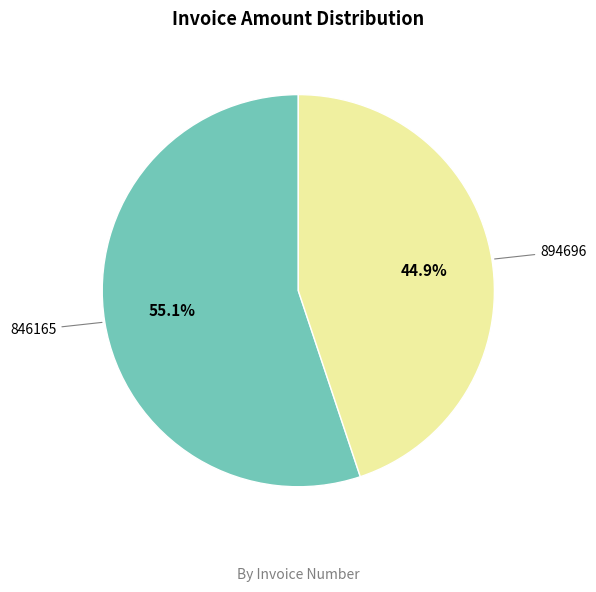

Is it true that 894696 is 36% of the pie?

False